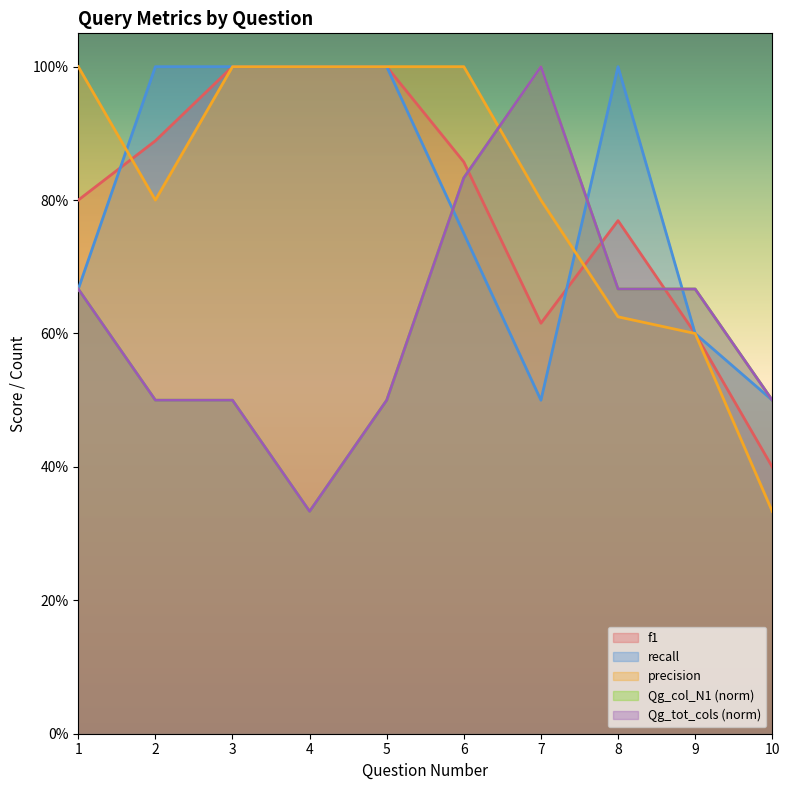

List the labels in order of Qg_col_N1 value, largest first.

7, 6, 1, 8, 9, 2, 3, 5, 10, 4